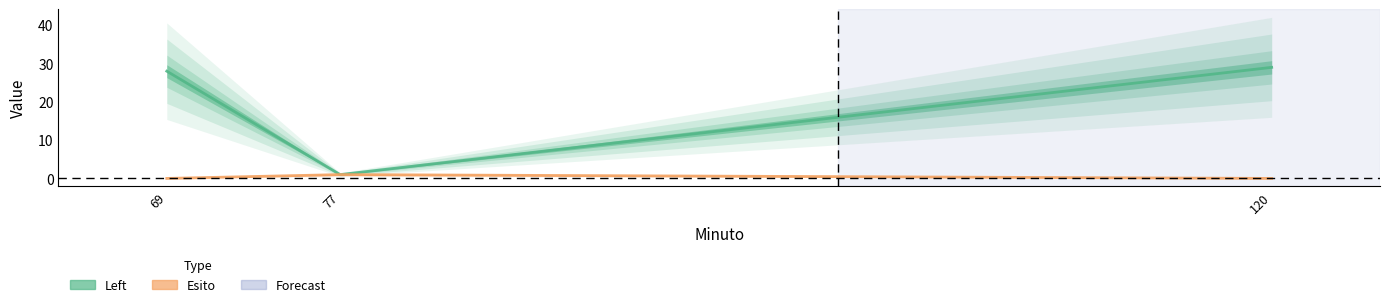

Which has a higher value, 120 or 77?

120